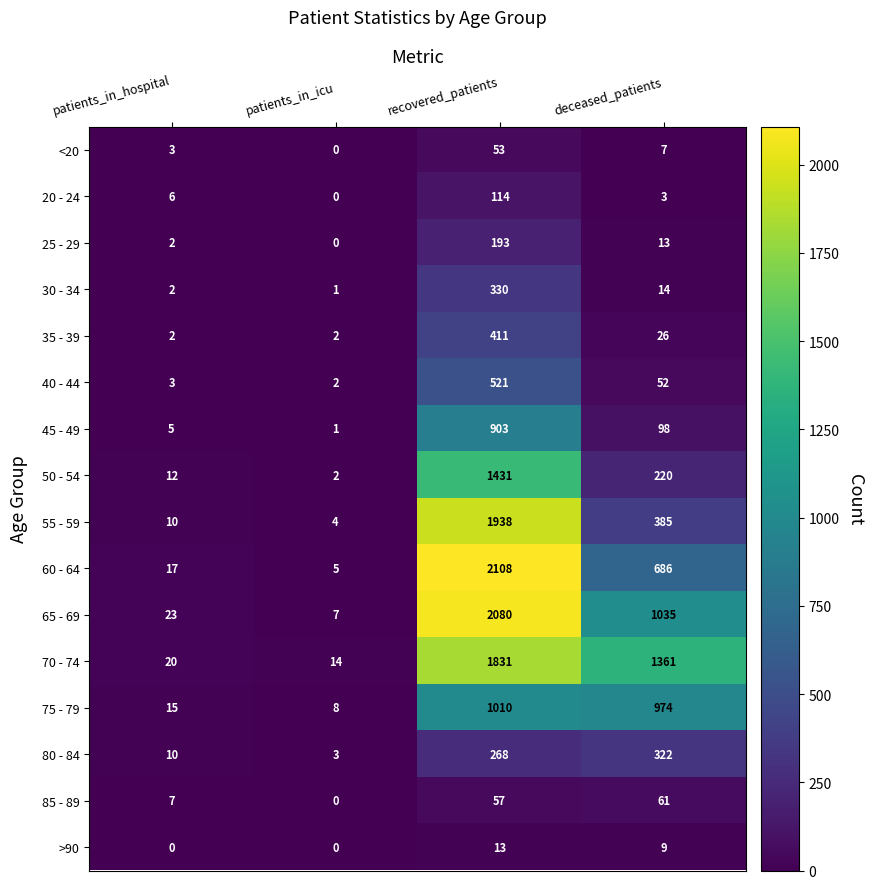

Which series has the widest spread of values?

60 - 64